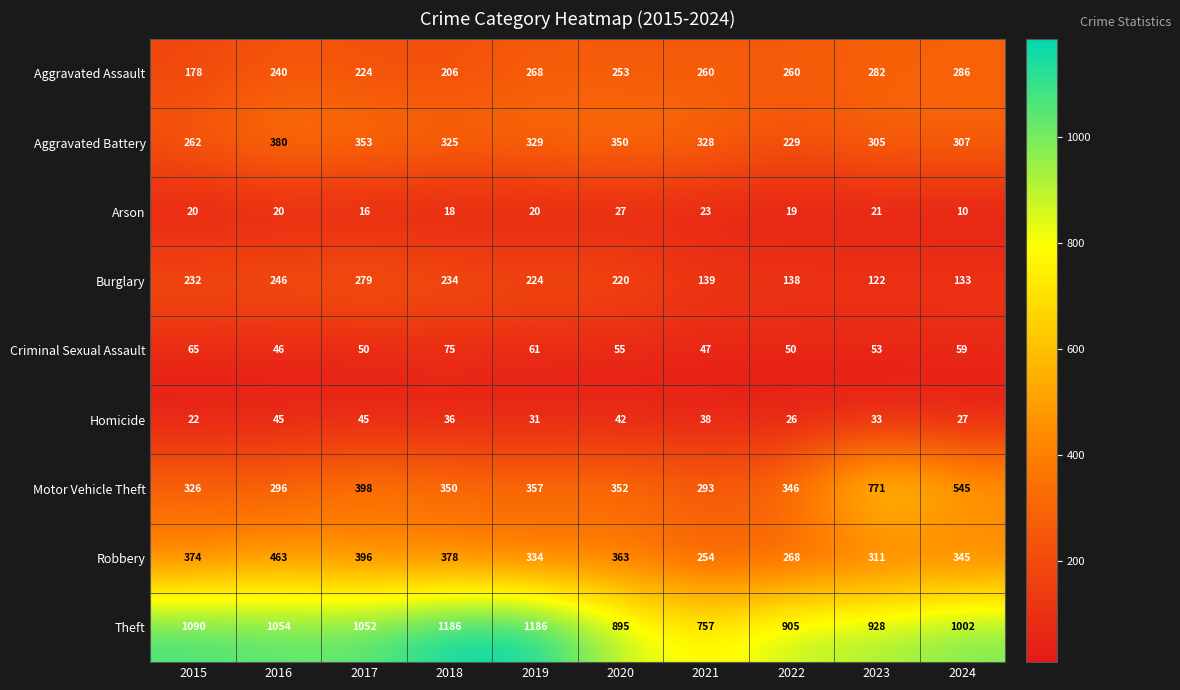

Read the Aggravated Battery value at 2021.

328